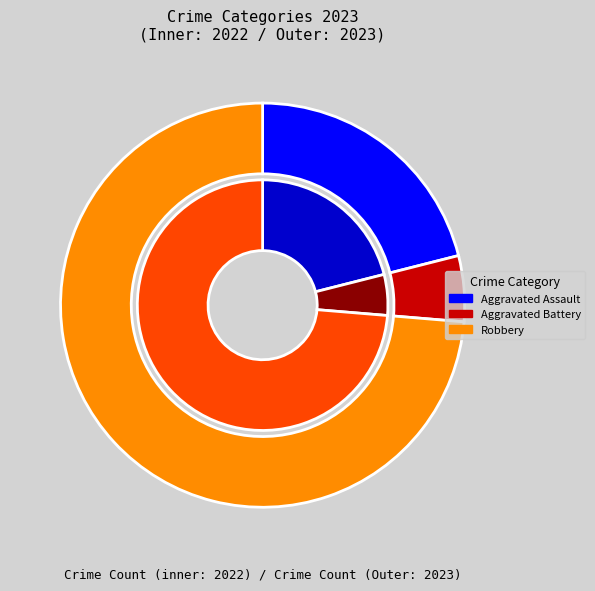

Is it true that Robbery is 74% of the pie?

True